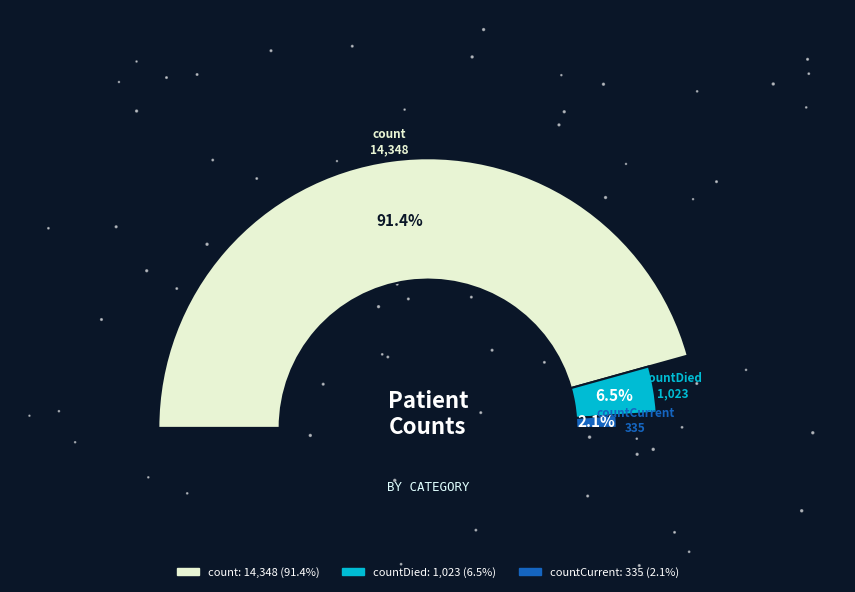

What percentage is the count slice, to the nearest percent?

91%